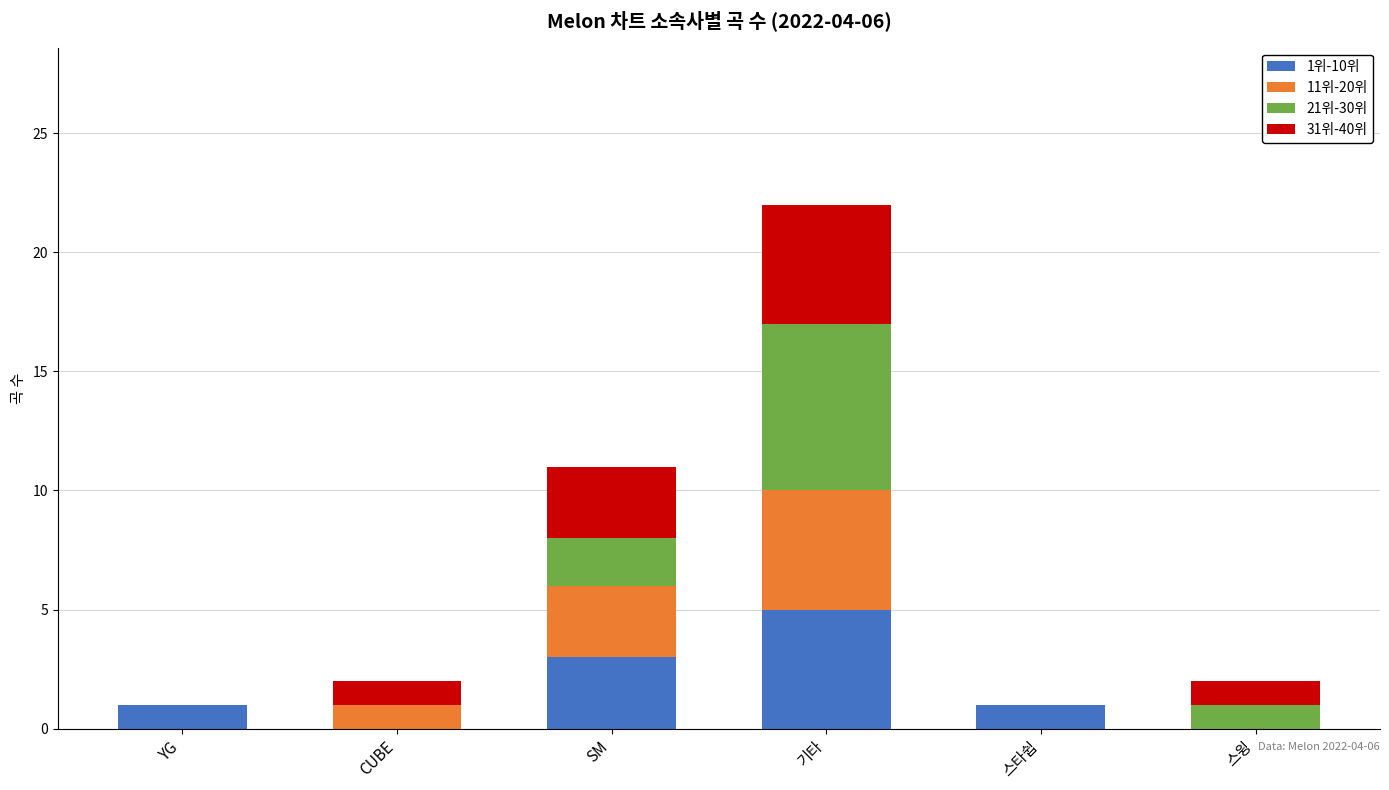

The 1위-10위 series shows 3 at SM. True or false?

True